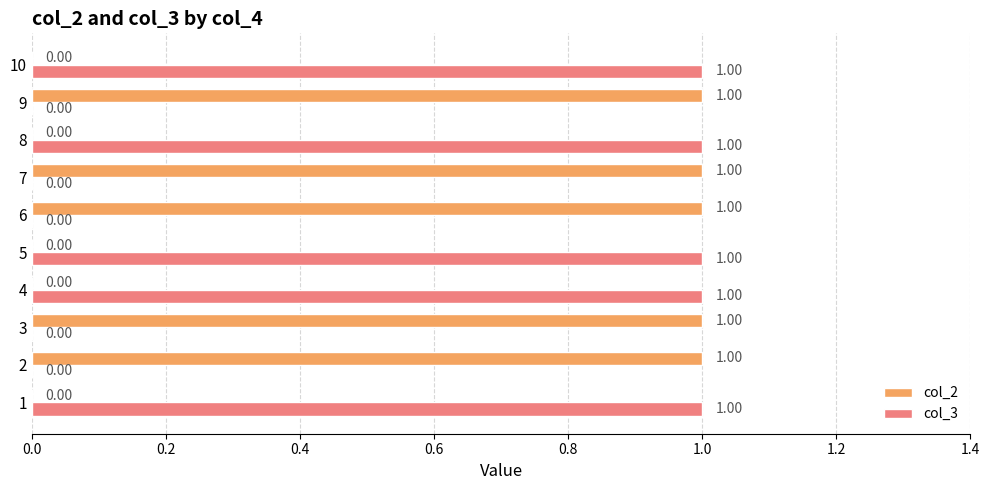

What is the sum of all col_3 values?

5